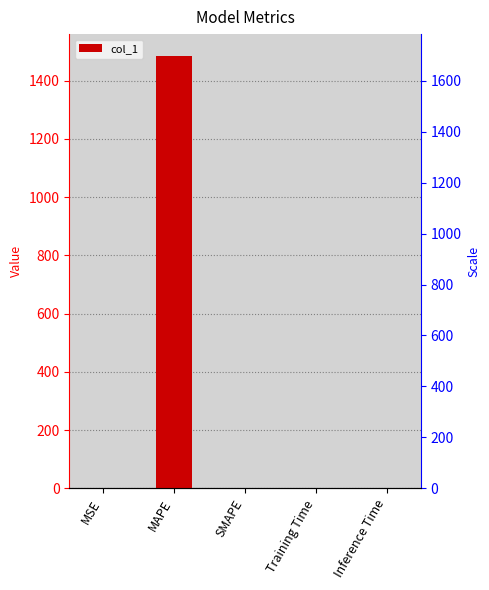

Count the number of categories in the chart.

5